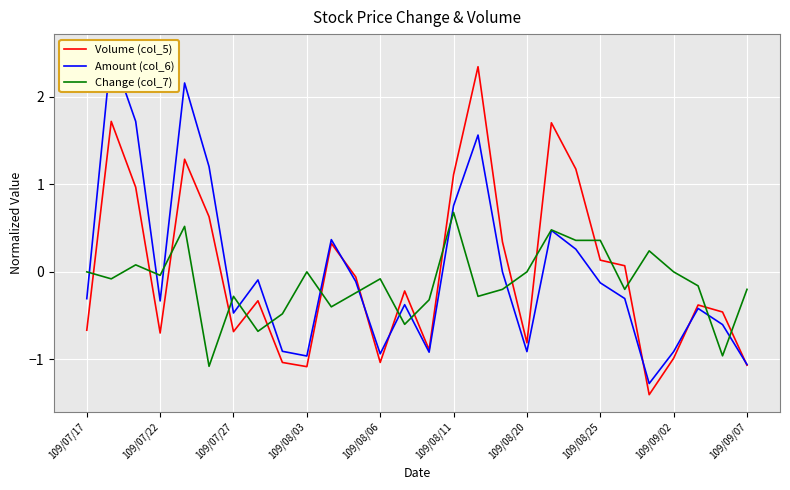

What is the difference between the maximum and second lowest values in the Change (col_7) series?

1.6